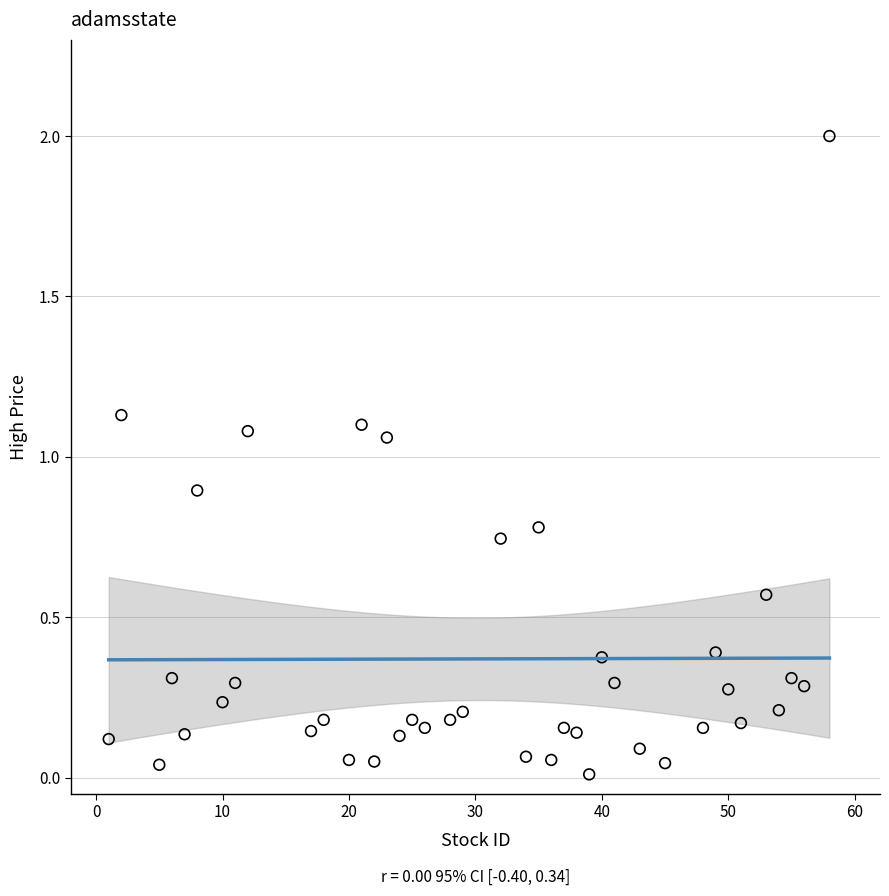

What is the range of Y values (max minus min)?

2.0